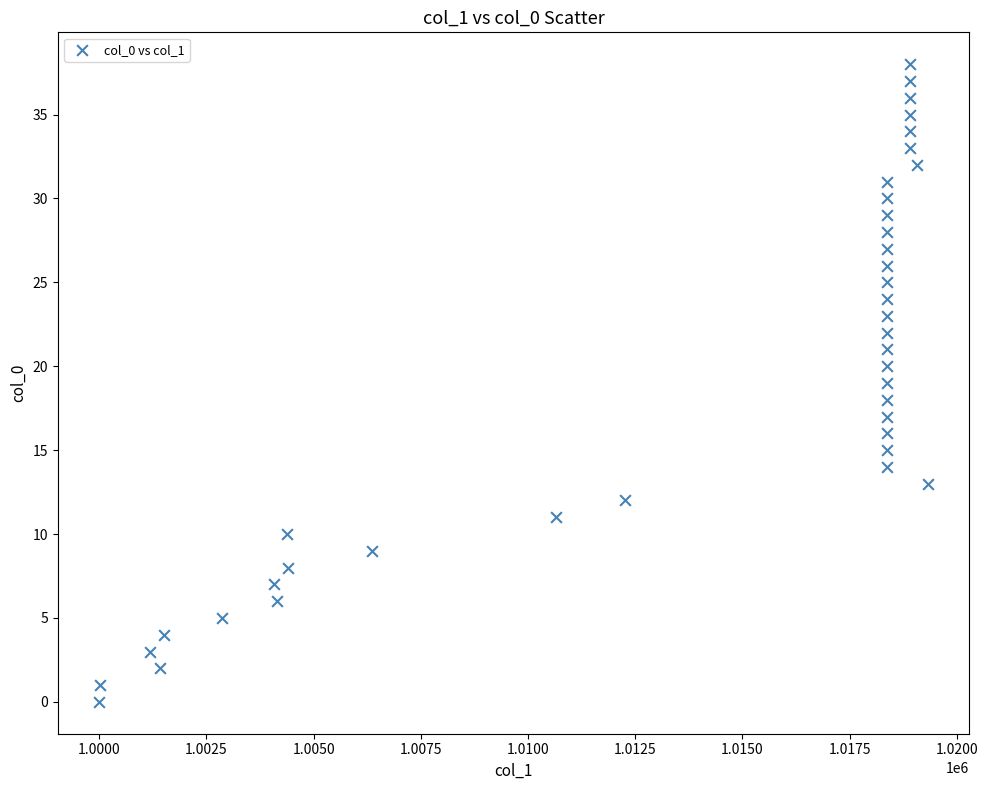

What is the range of Y values (max minus min)?

38